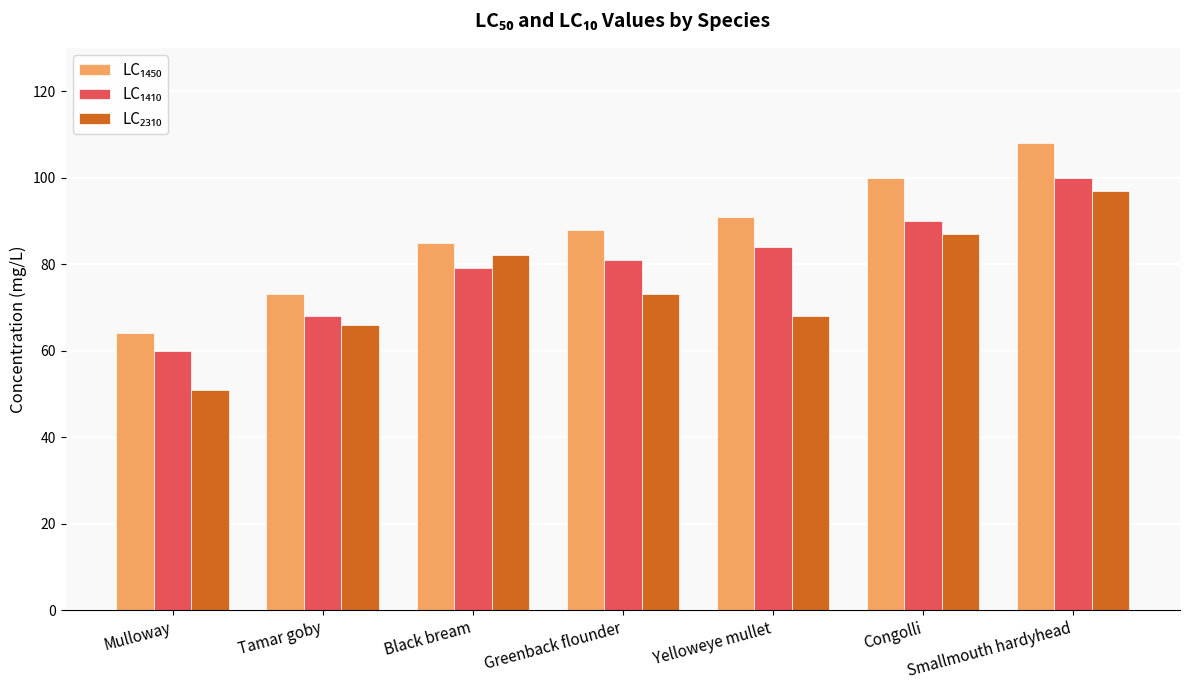

Count the number of categories in the chart.

7